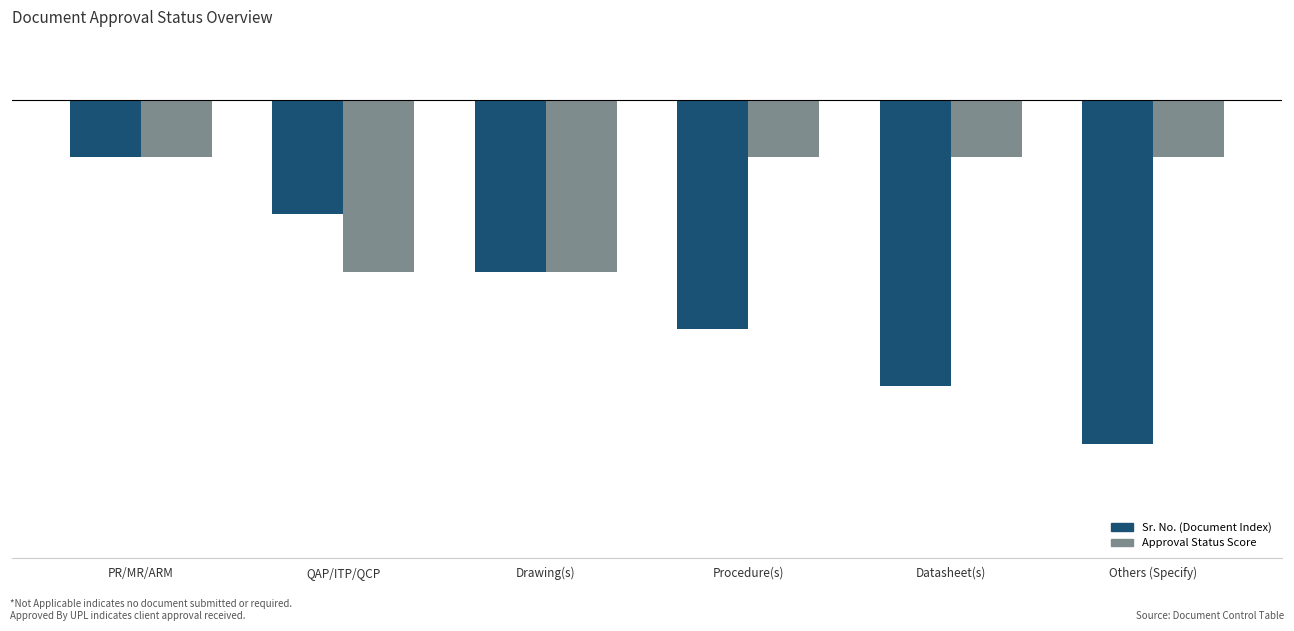

What are all the series names shown in the legend?

Sr. No. (Document Index), Approval Status Score